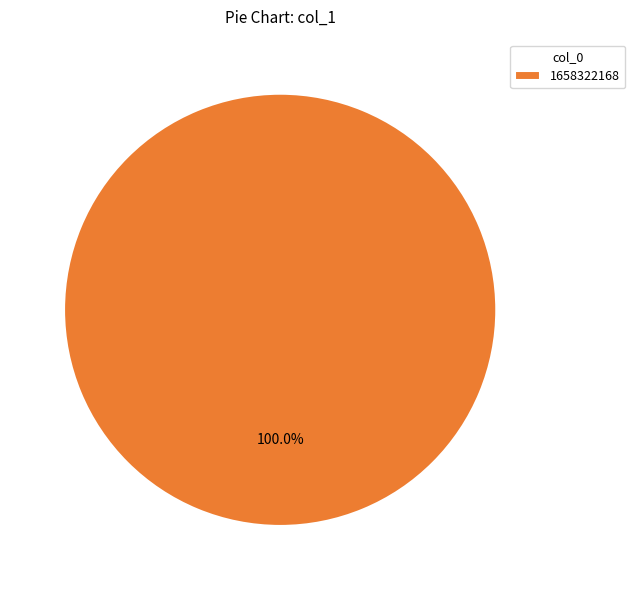

Is there any slice that represents more than half of the pie?

Yes